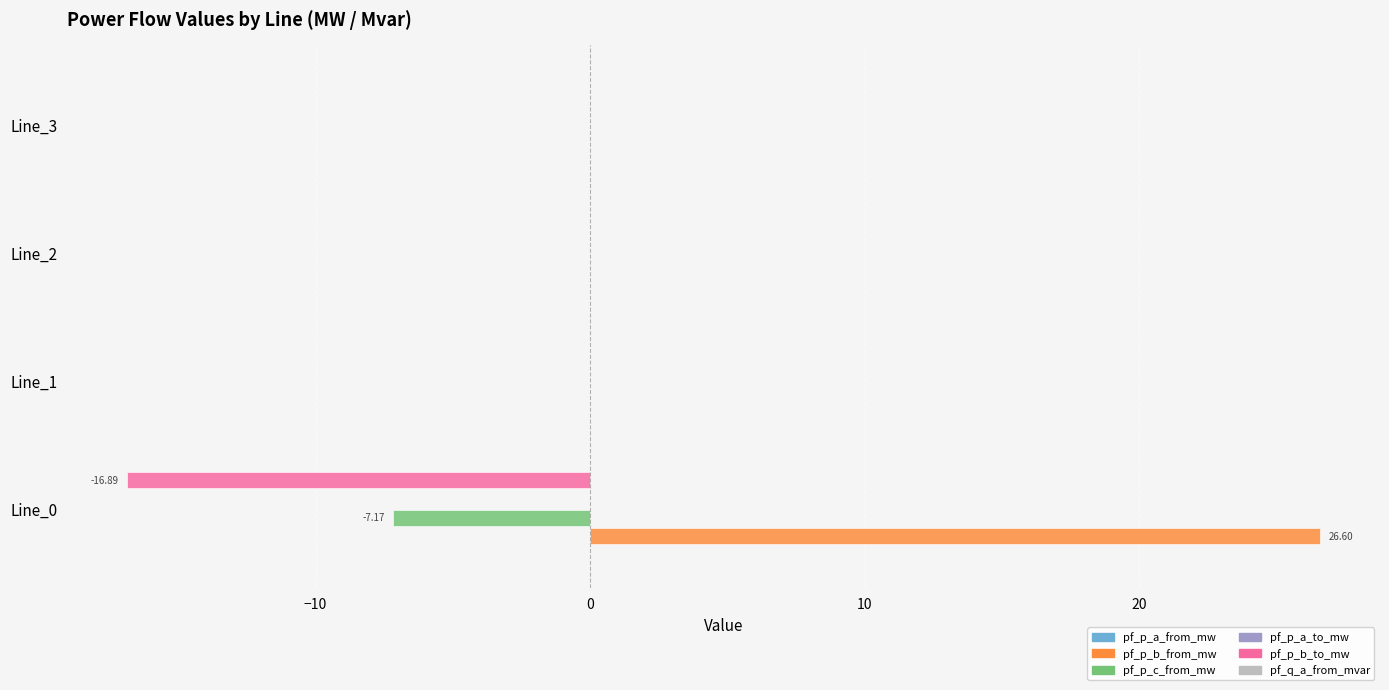

Between Line_0 and Line_2, which series saw the biggest shift?

pf_p_b_from_mw